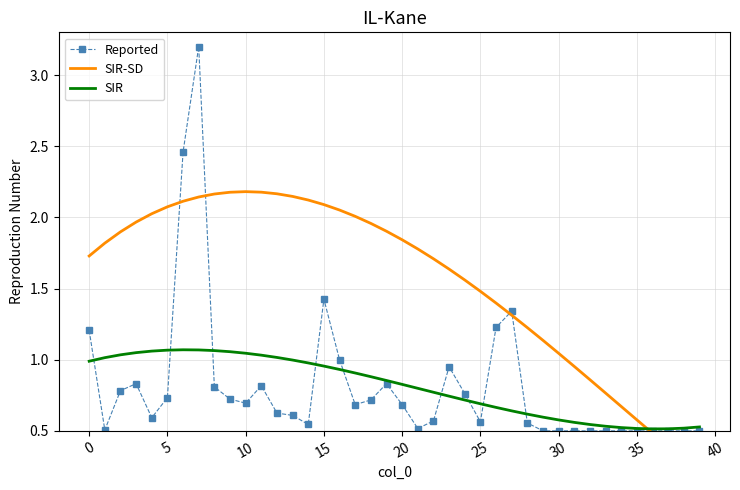

The value of SIR at 19 is 0.9. True or false?

True